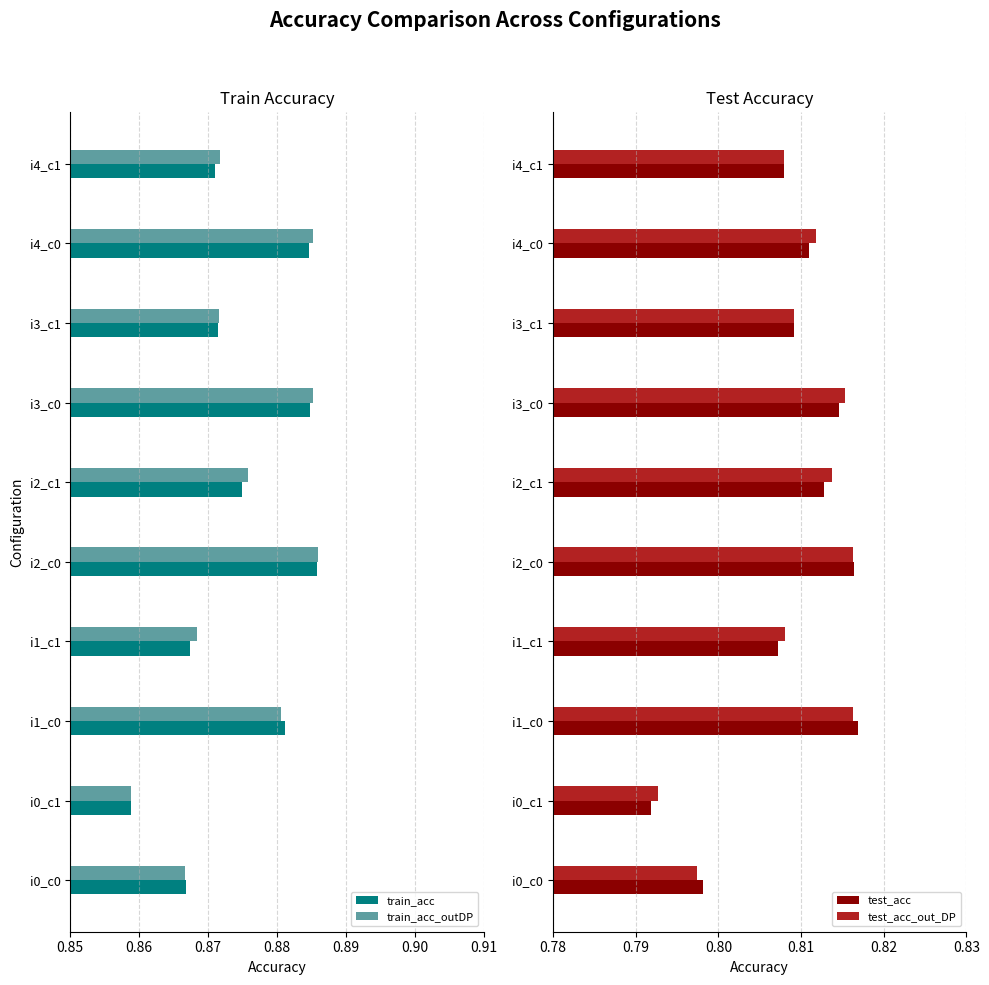

Is the value of train_acc_outDP at i1_c0 greater than the value of train_acc at i4_c1?

Yes